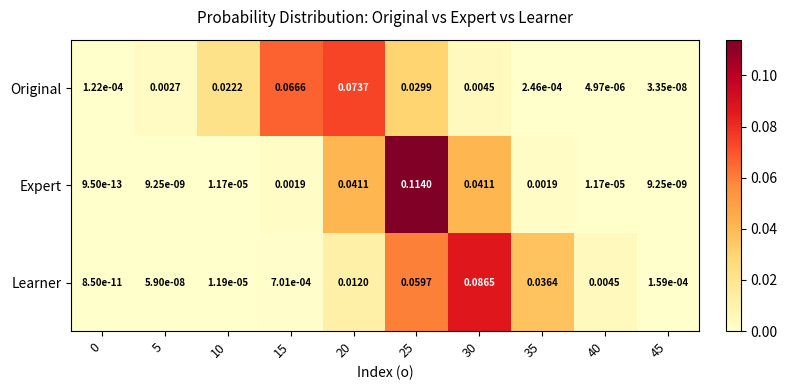

At 10, list the series in order from largest to smallest.

Original, Learner, Expert